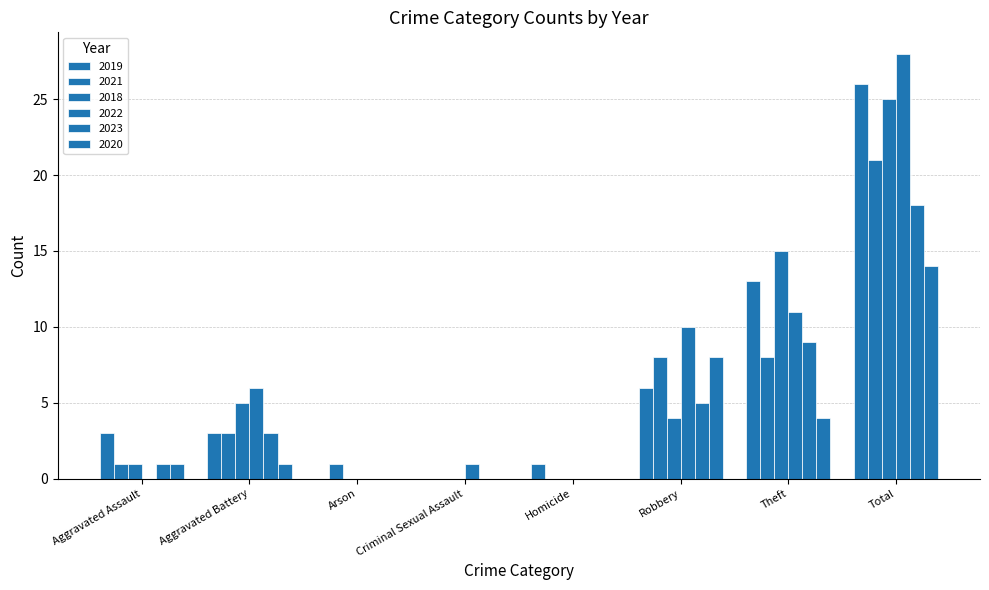

How many groups of bars are there?

8